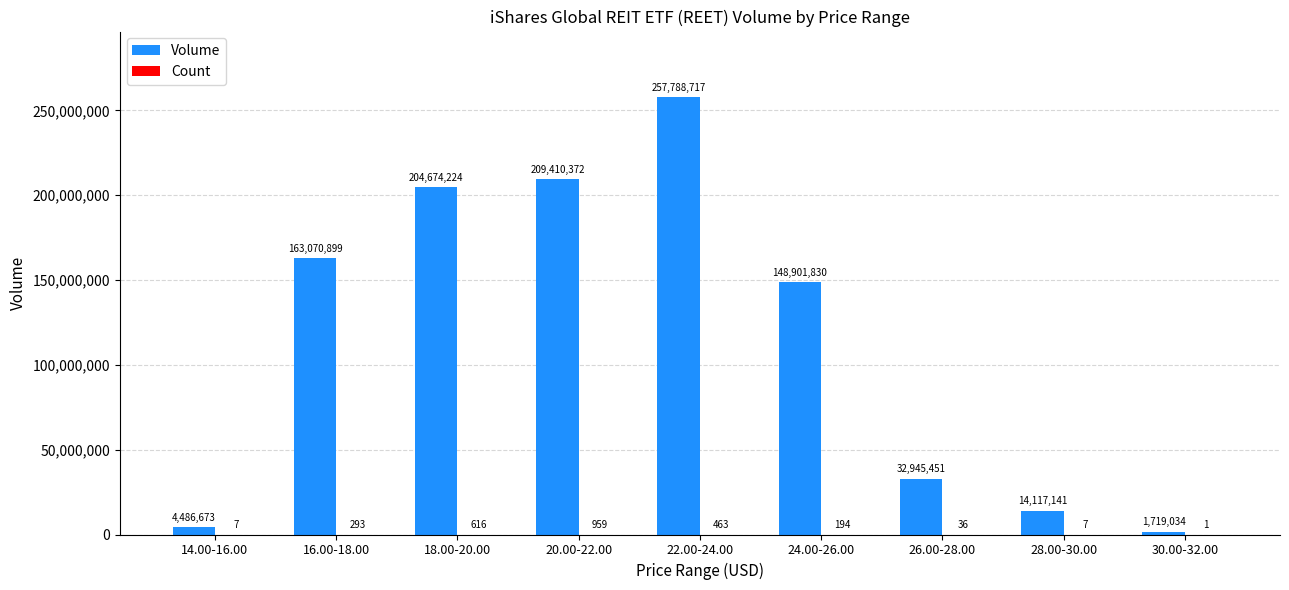

Which category has the highest value across all series?

22.00-24.00